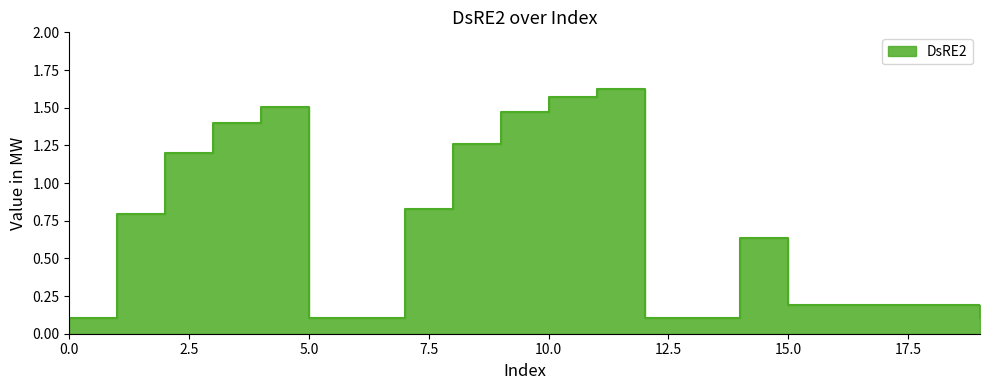

List the labels in order of value, smallest first.

0, 5, 13, 19, 6, 12, 15, 16, 17, 18, 14, 1, 7, 2, 8, 3, 9, 4, 10, 11